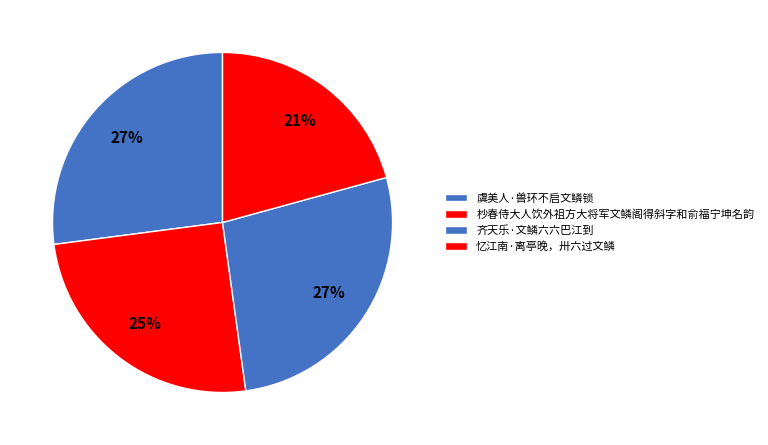

Combined, what portion of the pie is 杪春侍大人饮外祖方大将军文鳞阁得斜字和俞福宁坤名韵 and 齐天乐·文鳞六六巴江到?

52.2%